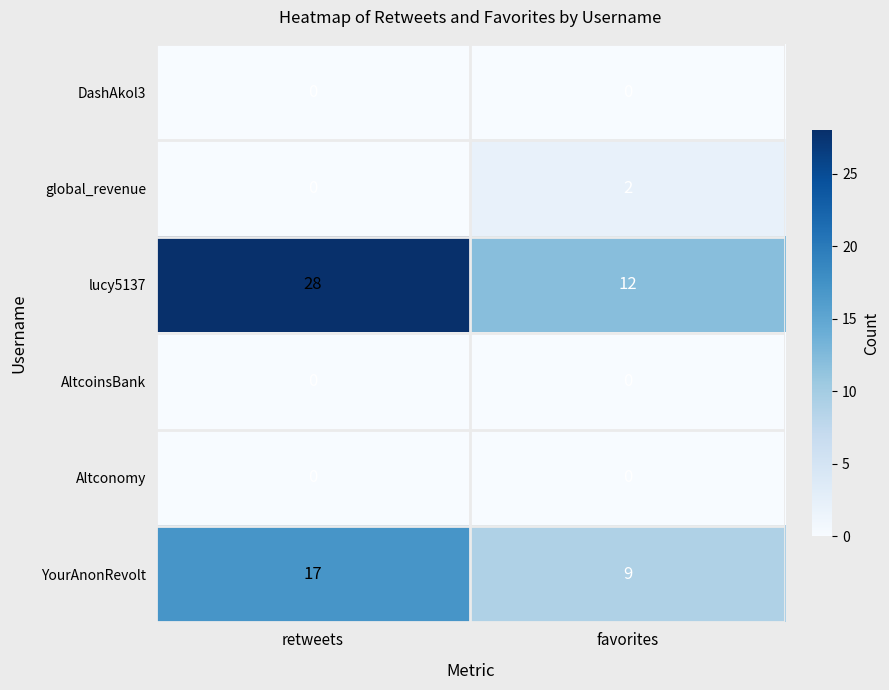

What is the approximate value of lucy5137 at retweets?

28